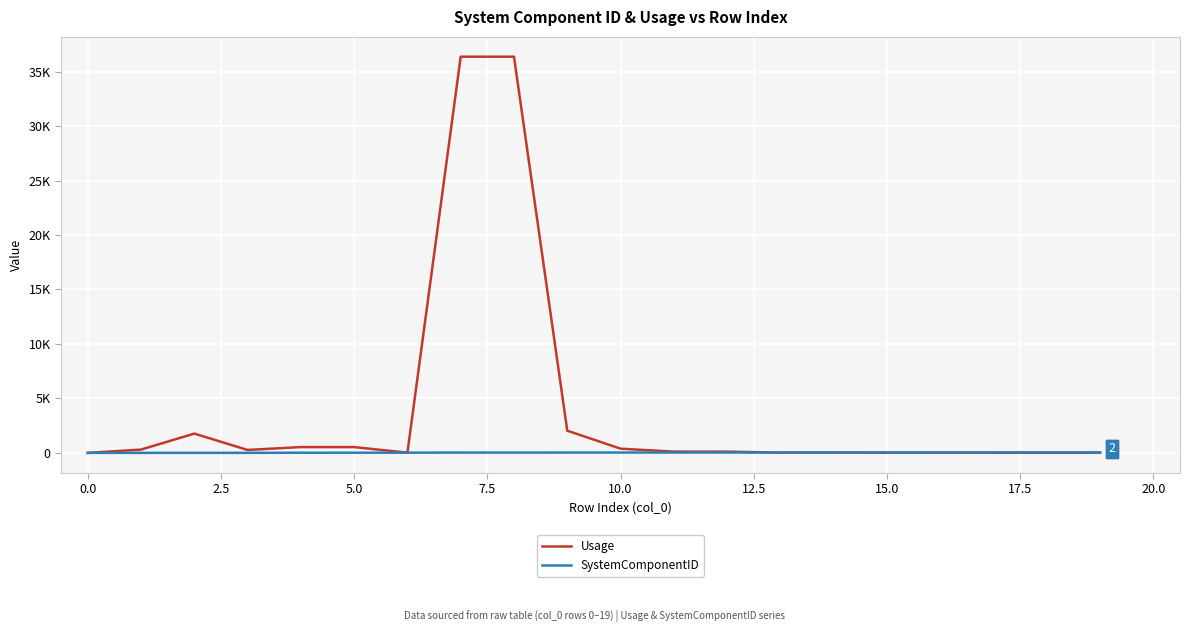

What are all the series names shown in the legend?

Usage, SystemComponentID